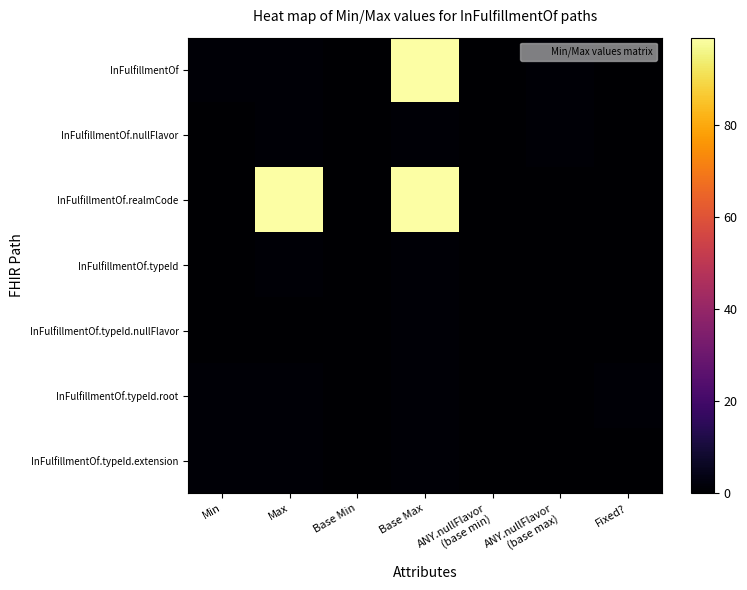

At how many categories does at least one series exceed 20?

2